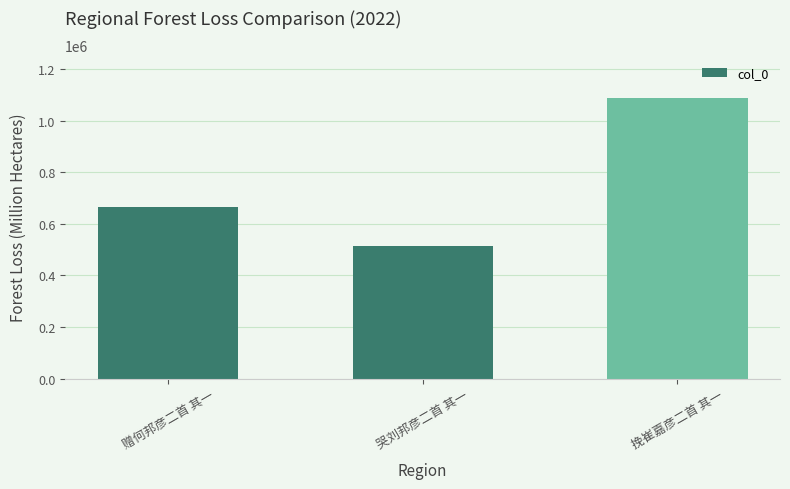

What position from the right is 哭刘邦彦二首 其一?

2